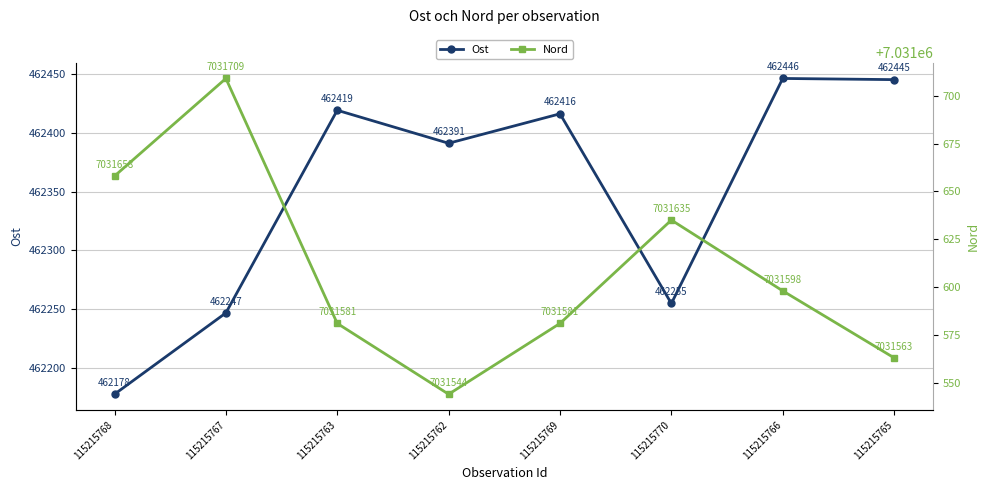

What is the minimum value for Nord?

7031544